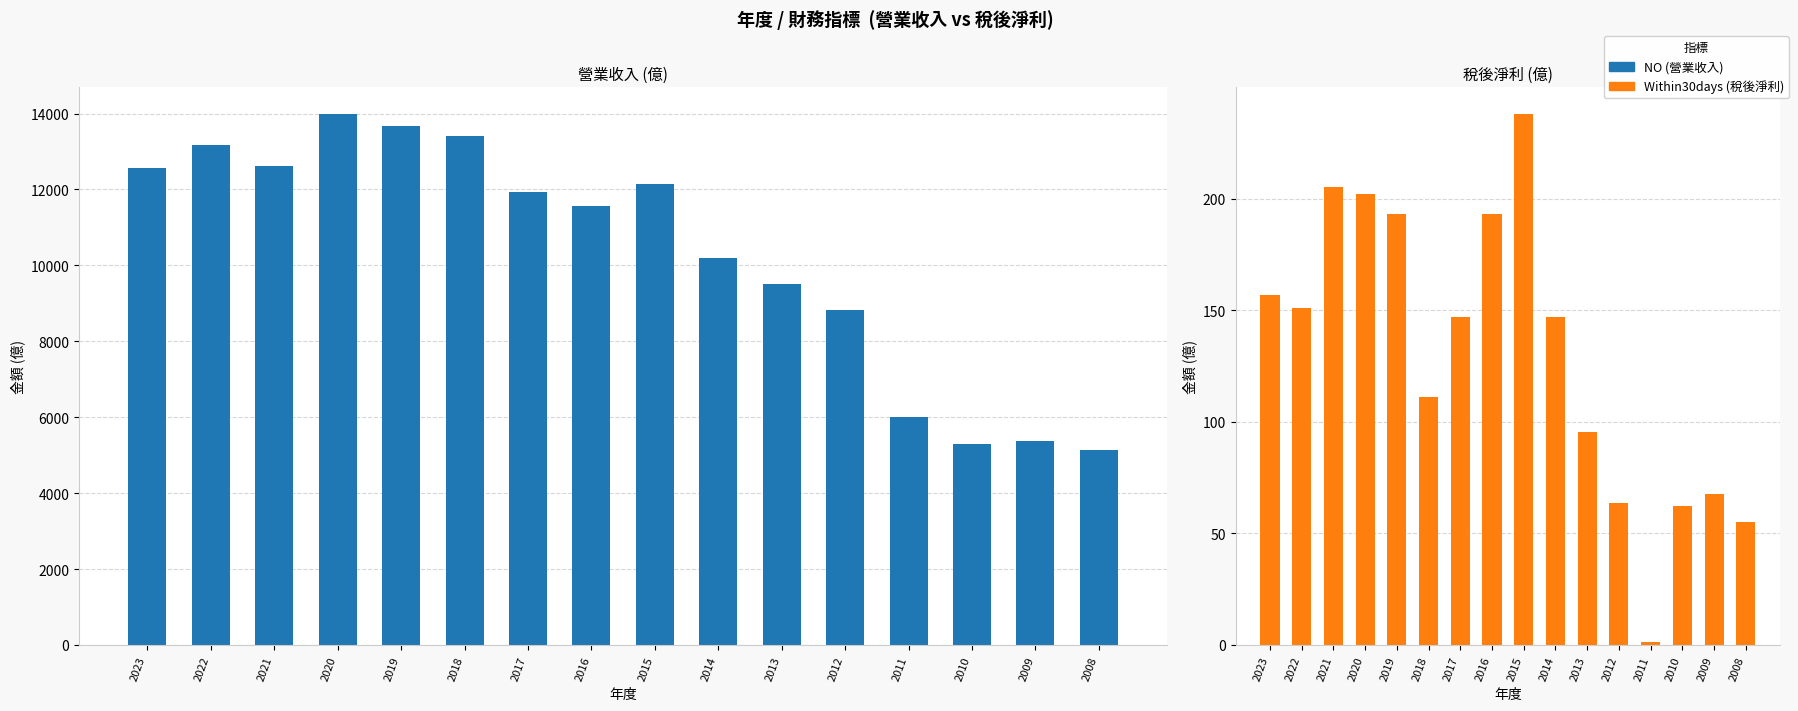

Is the value of Within30days at 2020 greater than the value of NO at 2021?

No